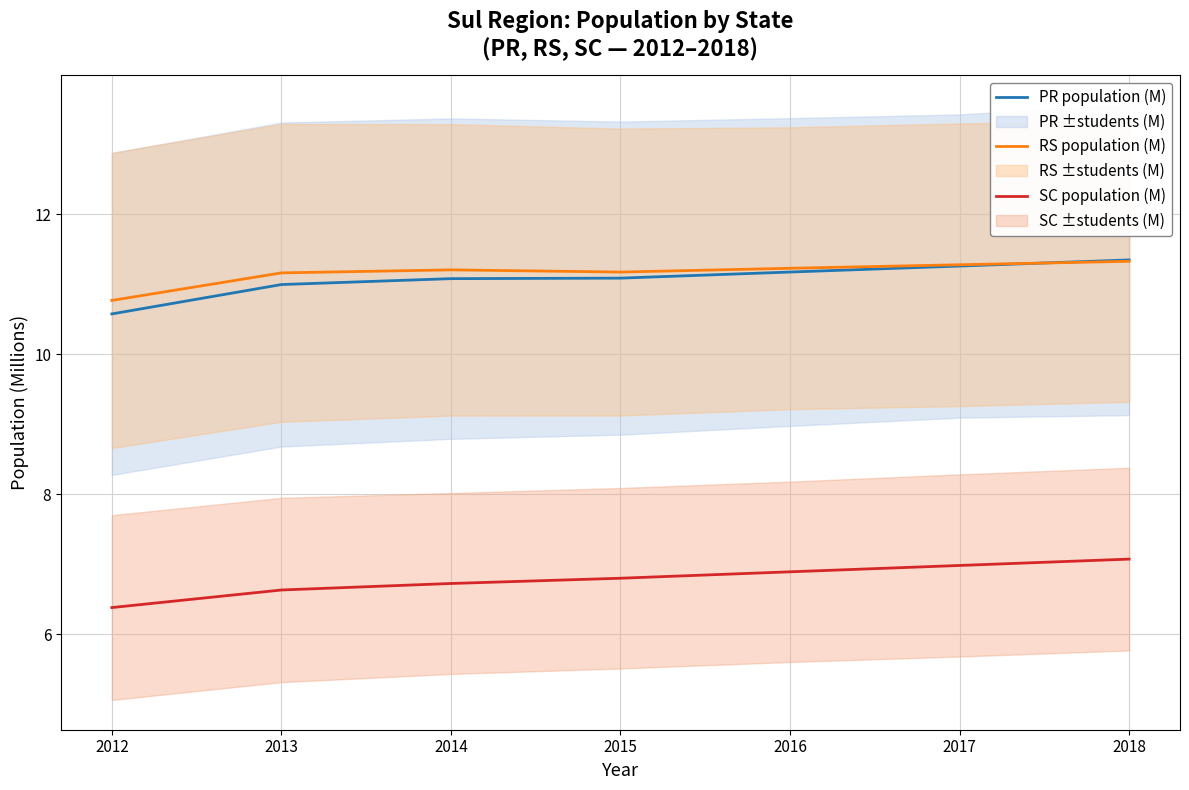

At how many categories does at least one series exceed 7?

7